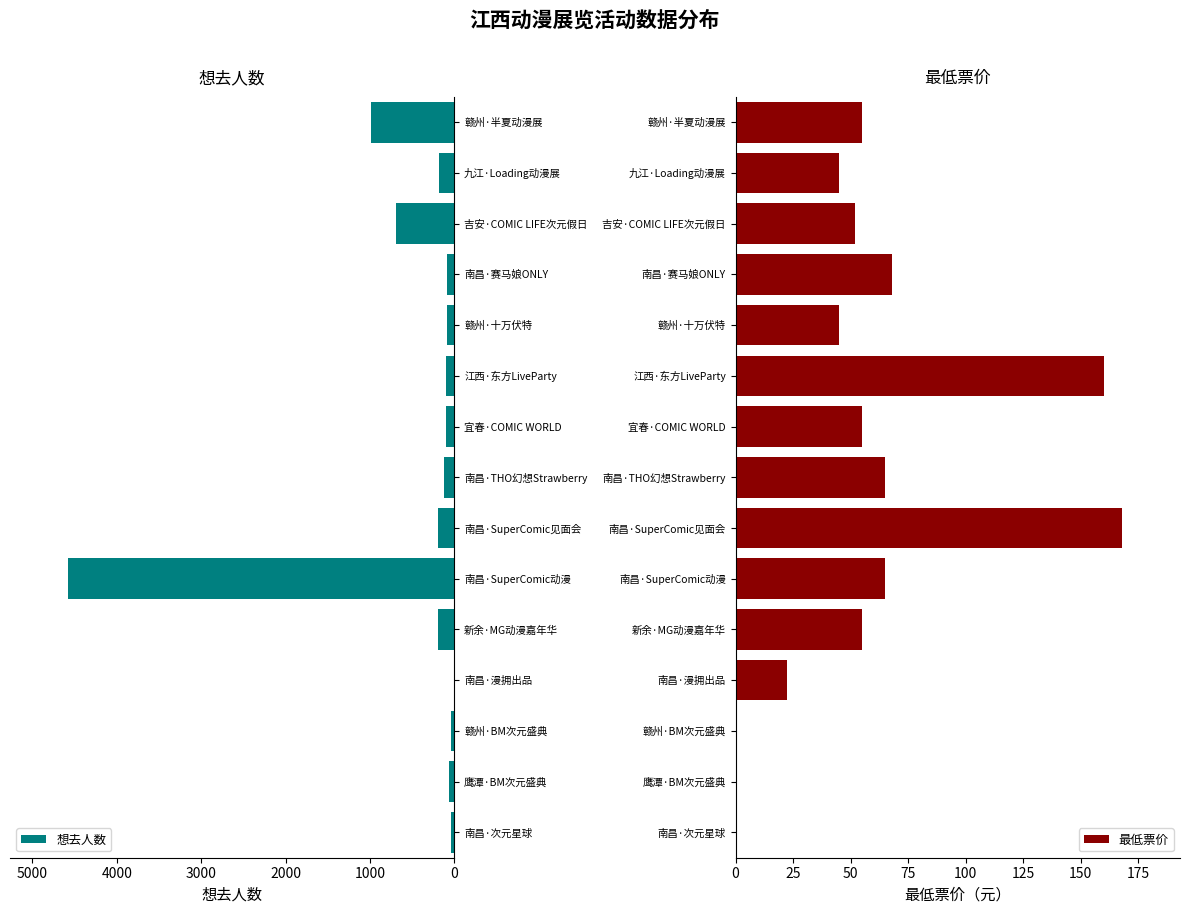

At which label does 想去人数 reach its peak?

南昌·SuperComic动漫